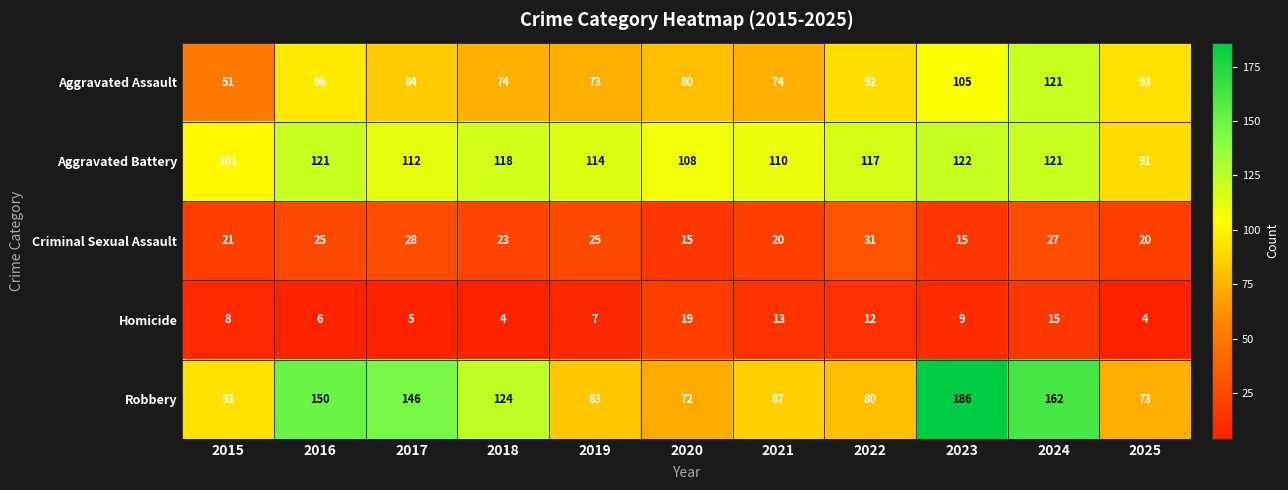

What is the smallest value displayed?

4